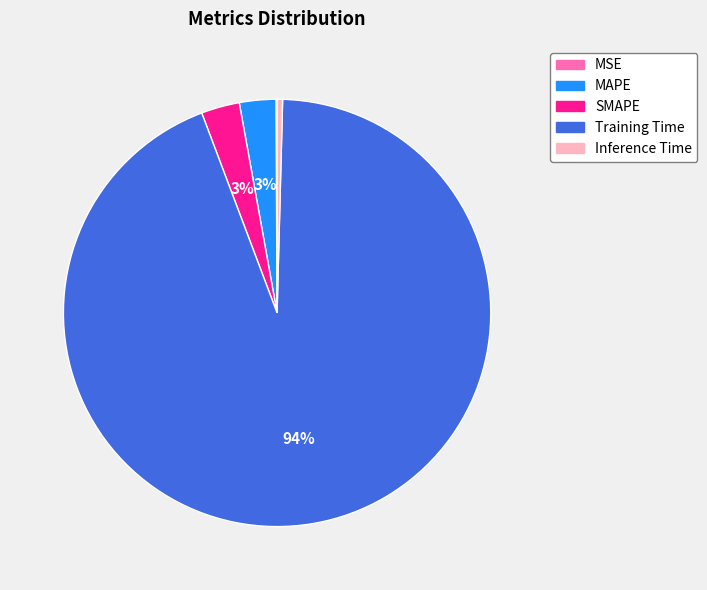

Which has a higher value, MAPE or Inference Time?

MAPE